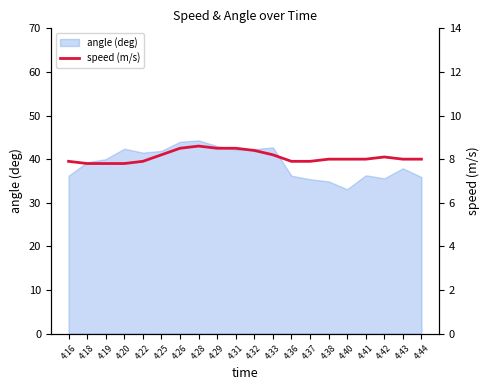

The chart shows a value of 12.5 at 4:29. True or false?

False